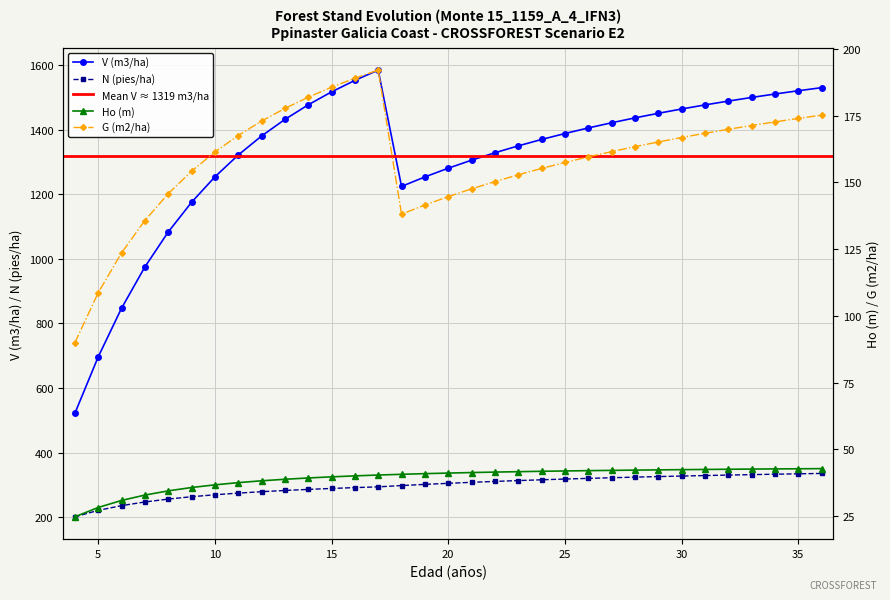

What is the difference between the maximum and second lowest values in the V (m3/ha) series?

888.6